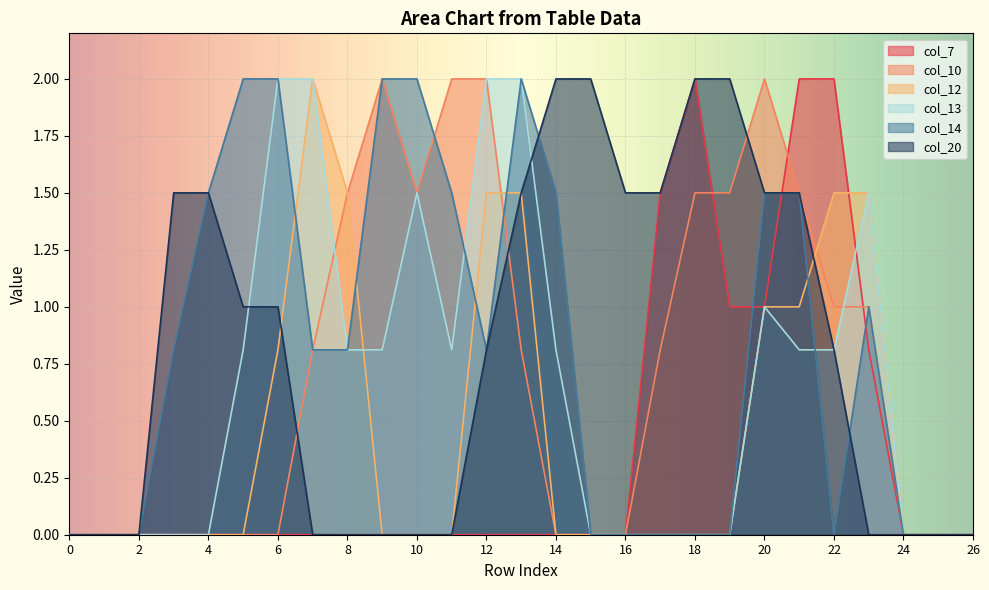

True or false: col_12 has a value of 0.0 at 2.

True